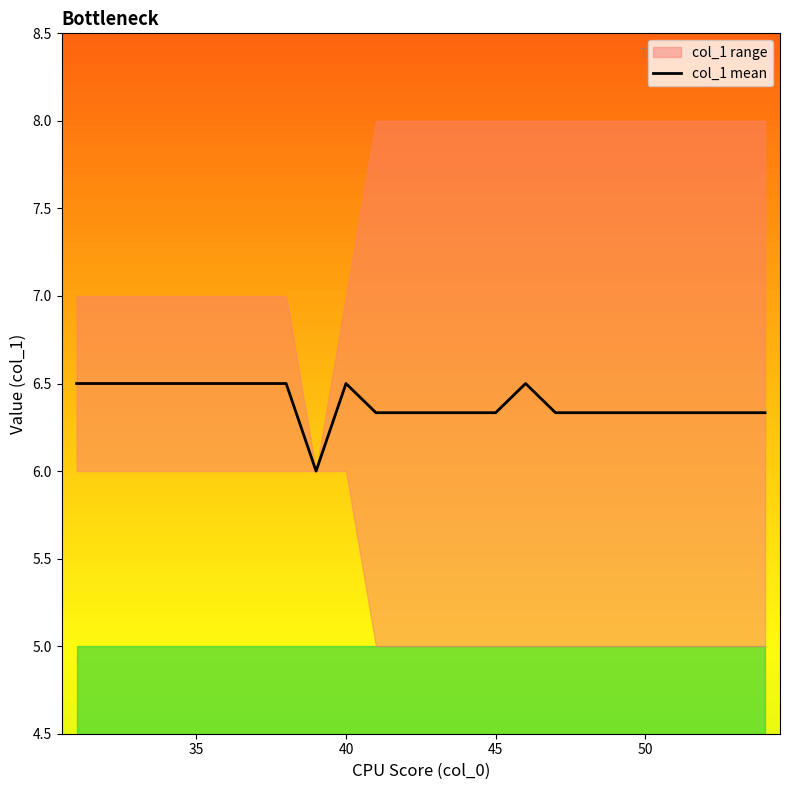

What is the minimum value for col_1 mean?

6.0